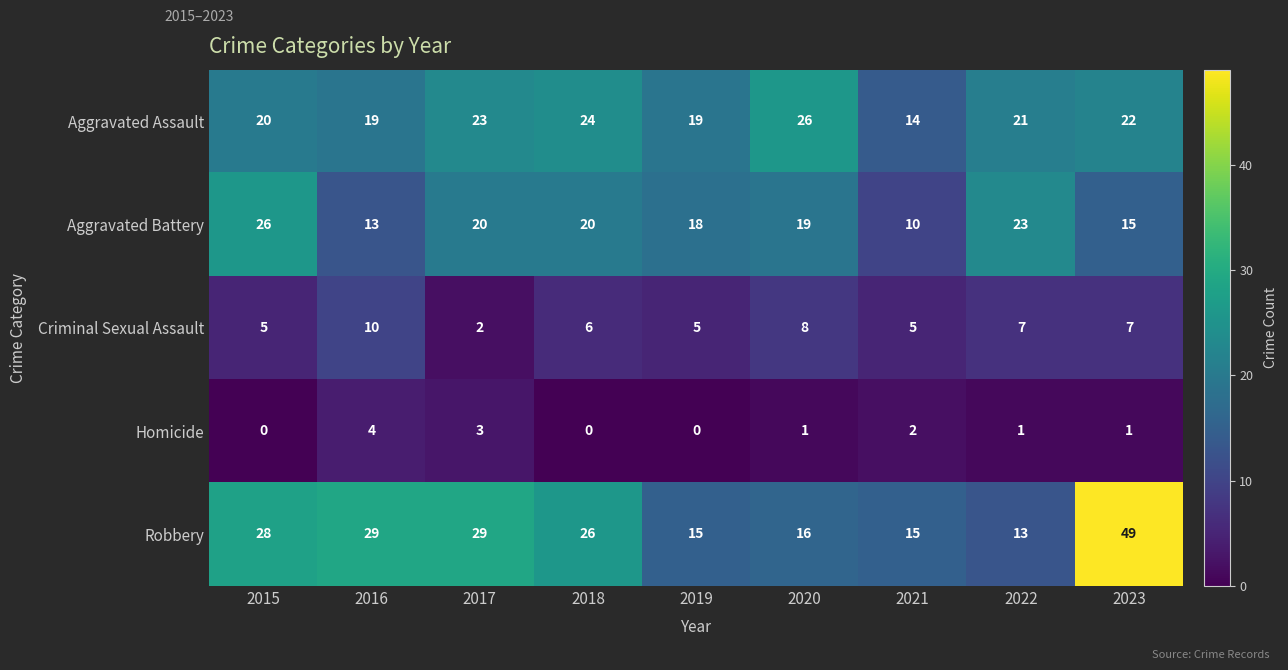

At 2020, list the series in order from largest to smallest.

Aggravated Assault, Aggravated Battery, Robbery, Criminal Sexual Assault, Homicide